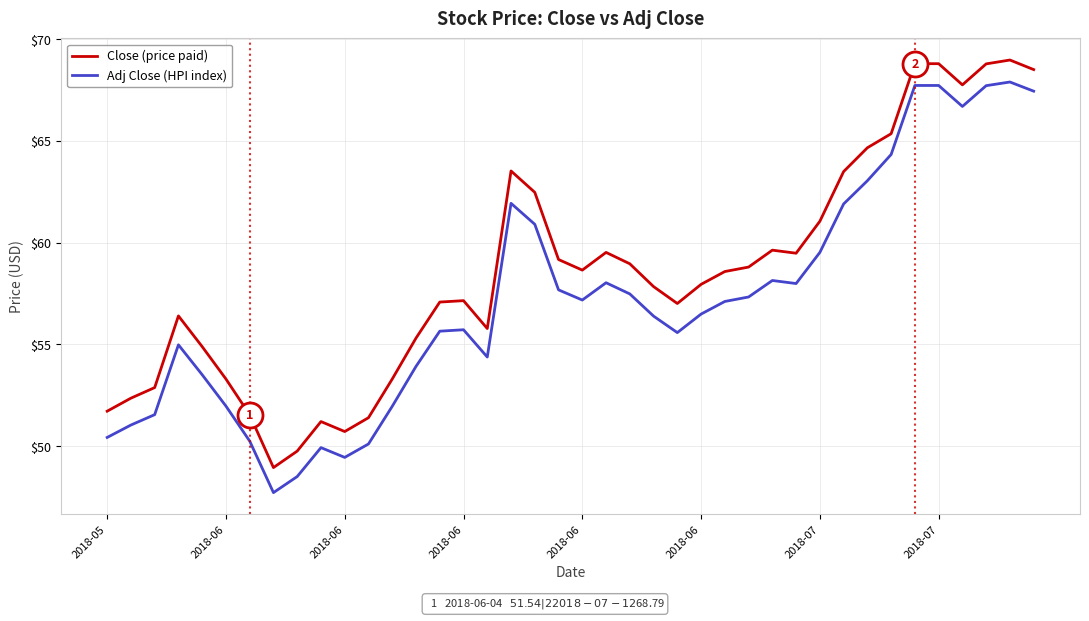

Rank the series by their average value, from lowest to highest.

Adj Close (HPI index), Close (price paid)